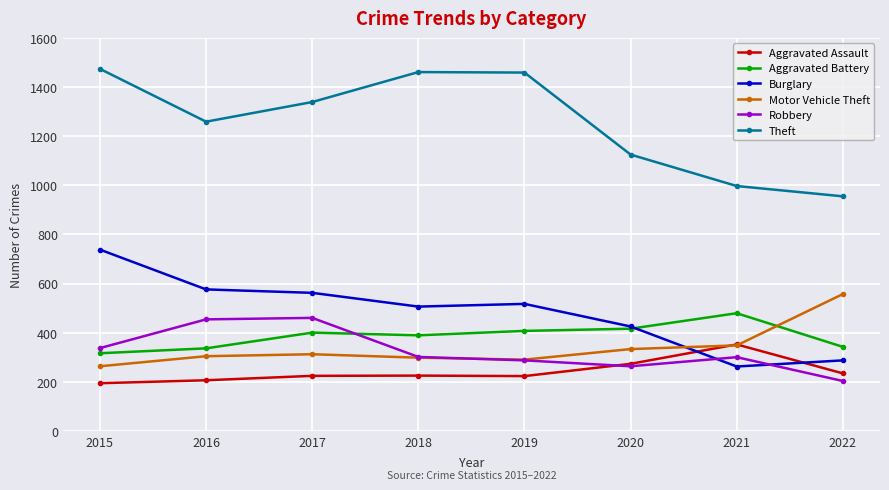

True or false: Robbery and Aggravated Battery cross at least once.

True